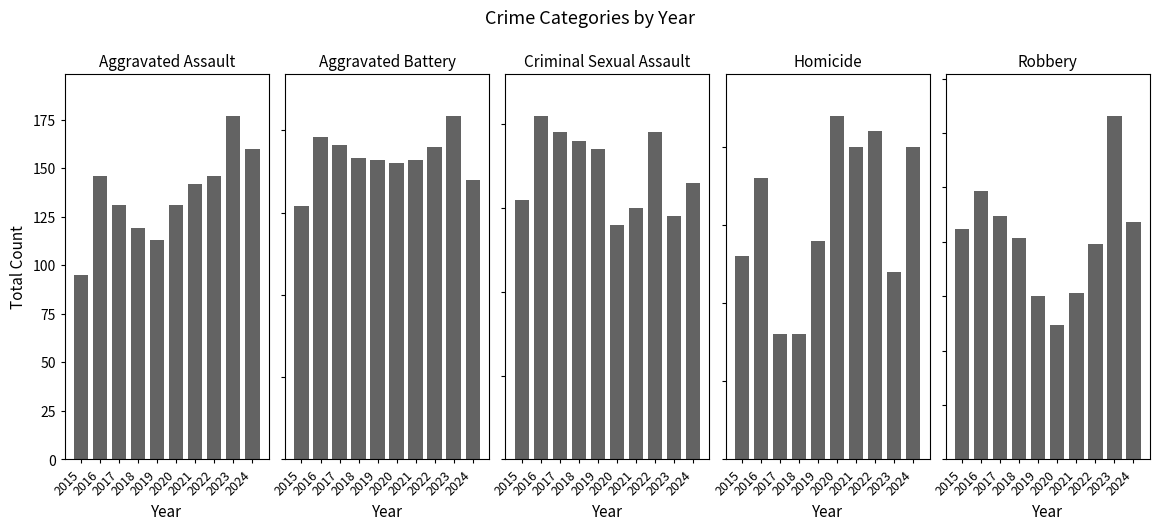

Are the bars grouped side by side (vs. stacked)?

Yes